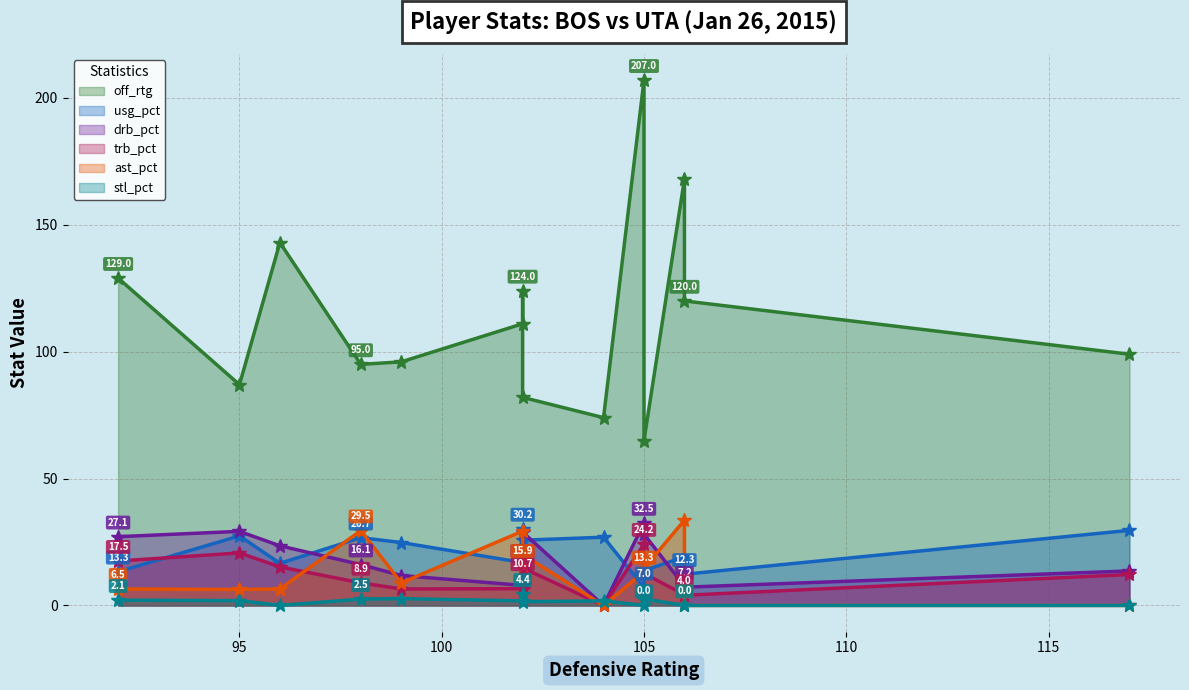

True or false: ast_pct has a value of 35.2 at Derrick Favors.

False